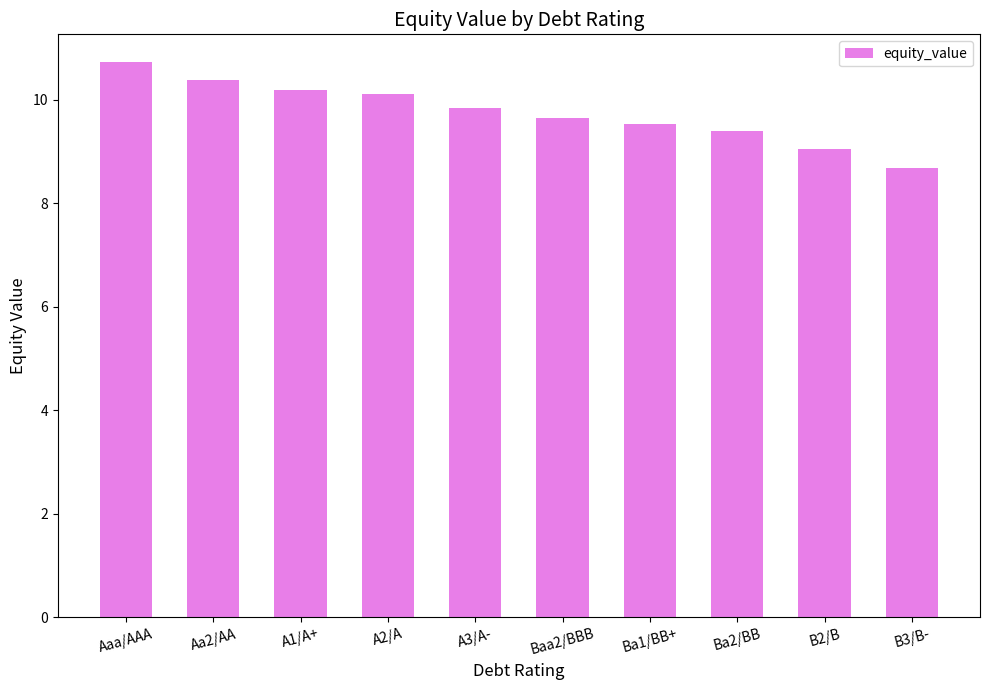

Rank the categories by value from lowest to highest.

B3/B-, B2/B, Ba2/BB, Ba1/BB+, Baa2/BBB, A3/A-, A2/A, A1/A+, Aa2/AA, Aaa/AAA